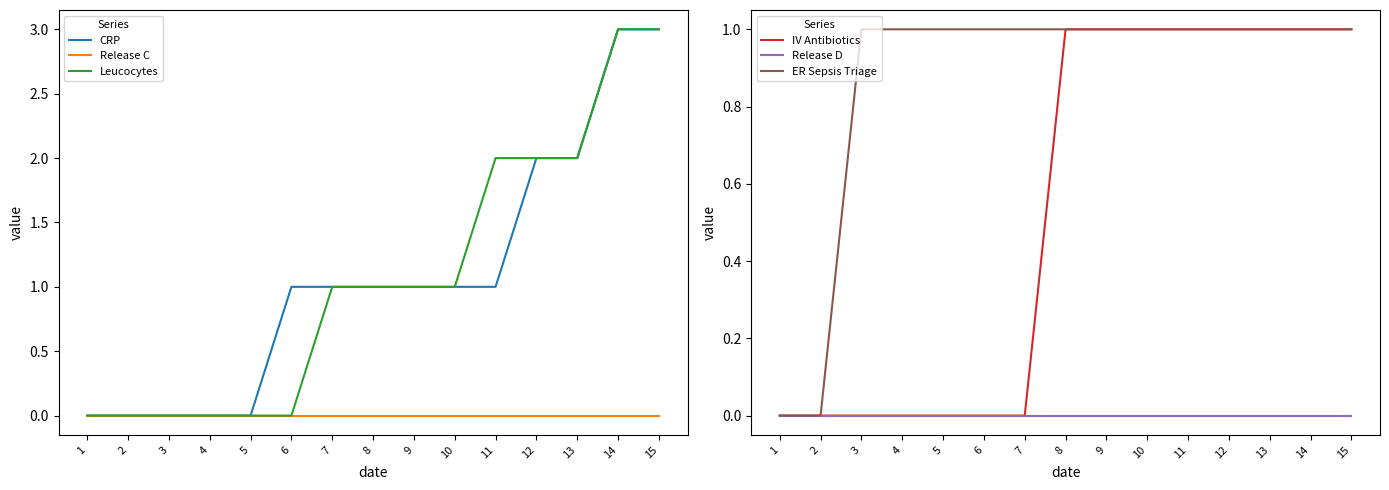

Reading right to left, extract all data points from this chart.

CRP: 3	3	2	2	1	1	1	1	1	1	0	0	0	0	0
Release C: 0	0	0	0	0	0	0	0	0	0	0	0	0	0	0
Leucocytes: 3	3	2	2	2	1	1	1	1	0	0	0	0	0	0
IV Antibiotics: 1	1	1	1	1	1	1	1	0	0	0	0	0	0	0
Release D: 0	0	0	0	0	0	0	0	0	0	0	0	0	0	0
ER Sepsis Triage: 1	1	1	1	1	1	1	1	1	1	1	1	1	0	0